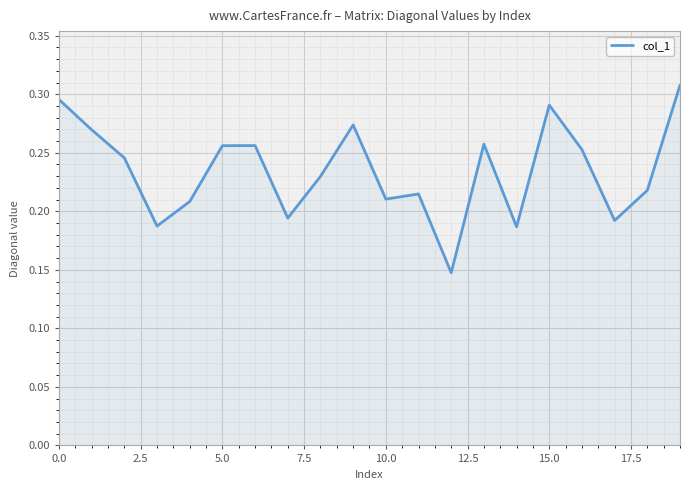

Does the chart have visible grid lines?

Yes